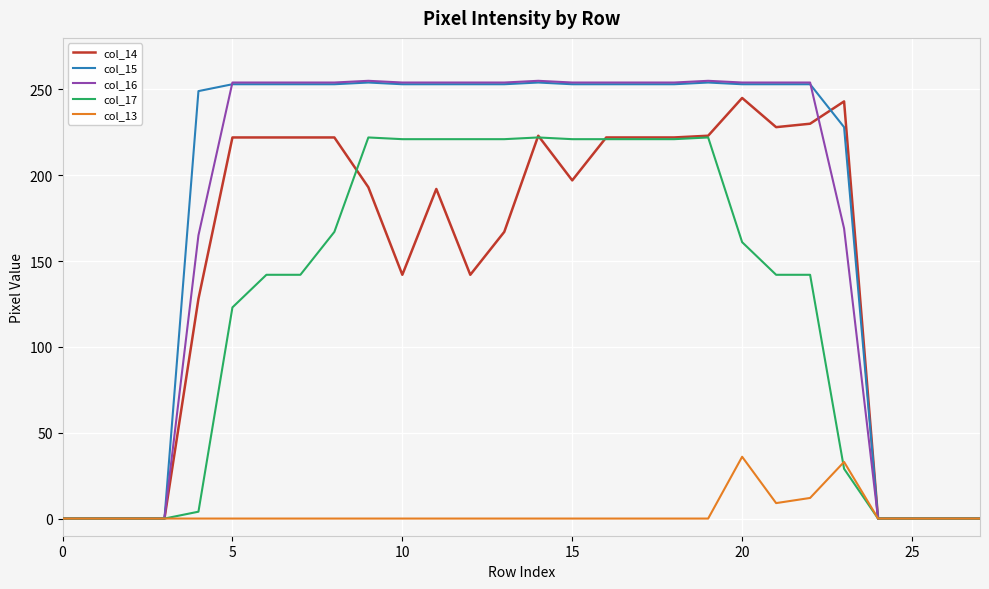

What is the average value of the col_15 series?

180